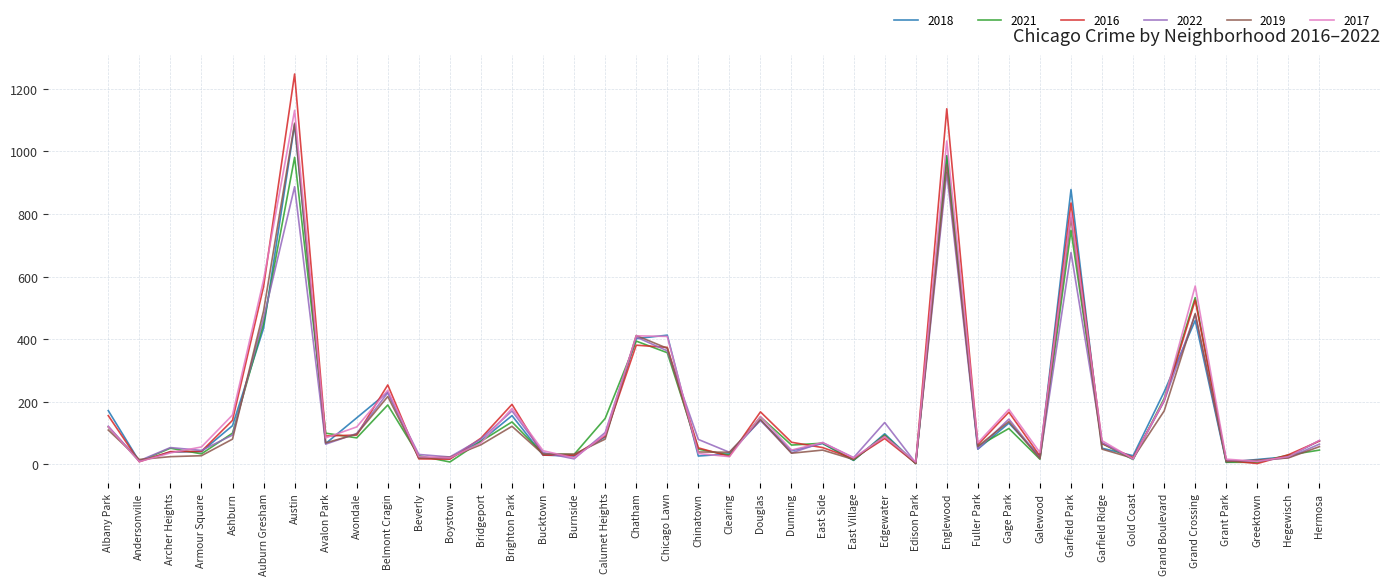

What position from the right is Beverly?

30